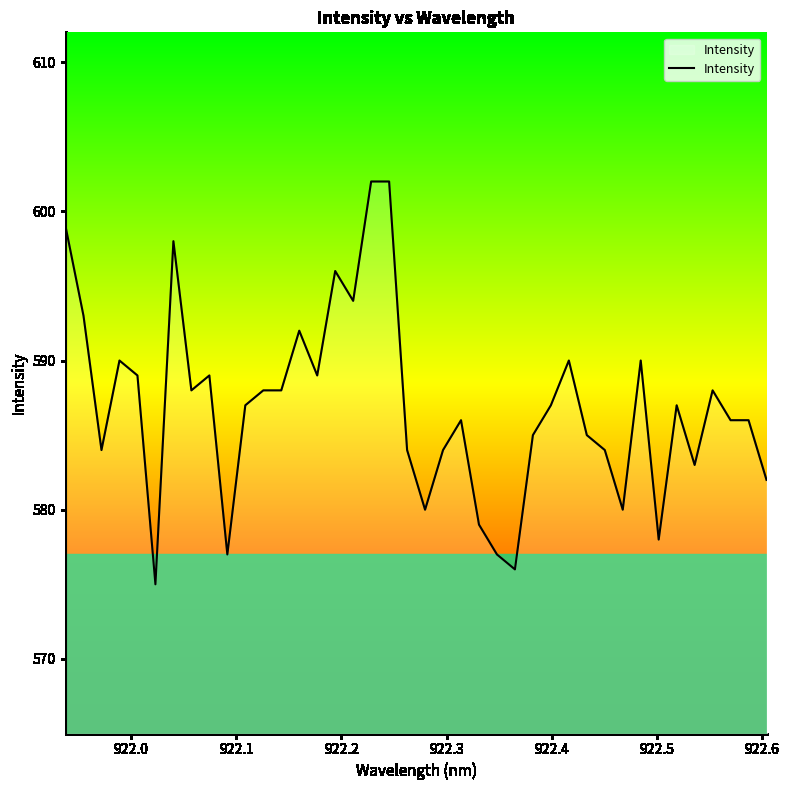

What is the minimum value shown in the chart?

575